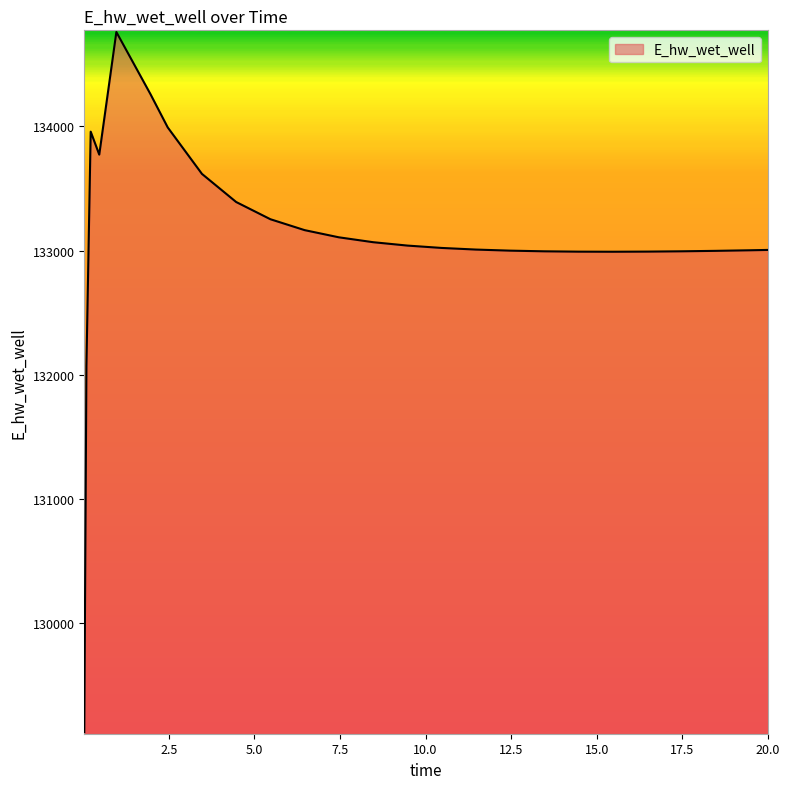

What is the difference between the maximum and minimum values?

5636.0